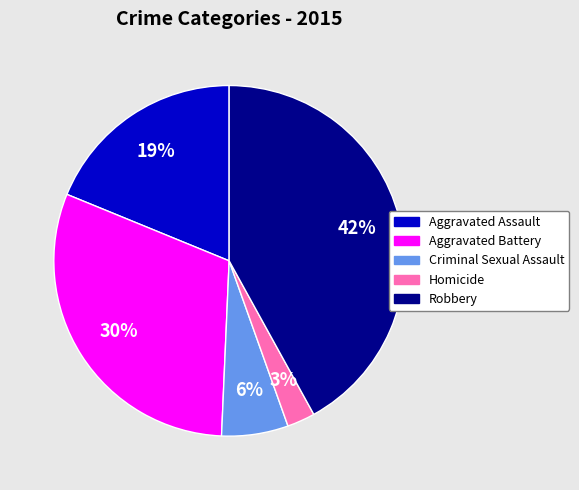

True or false: Aggravated Assault accounts for 19% of the total.

True